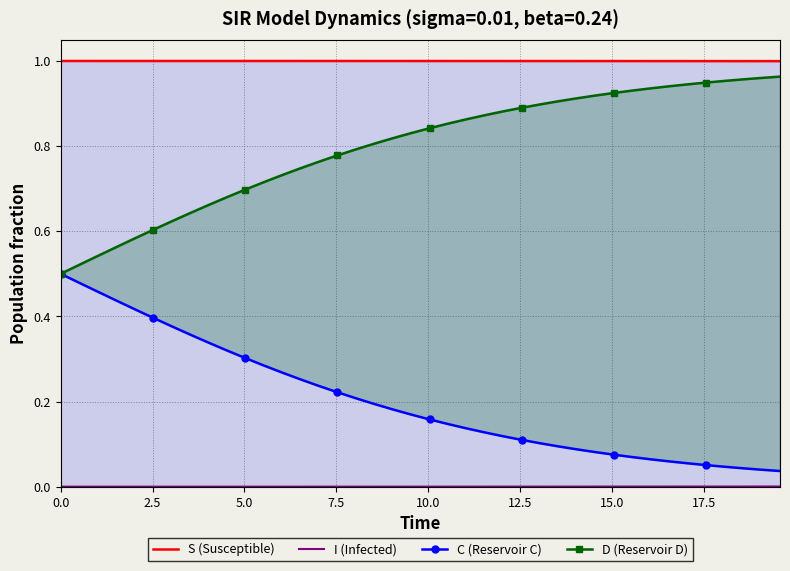

Does the chart have visible grid lines?

Yes